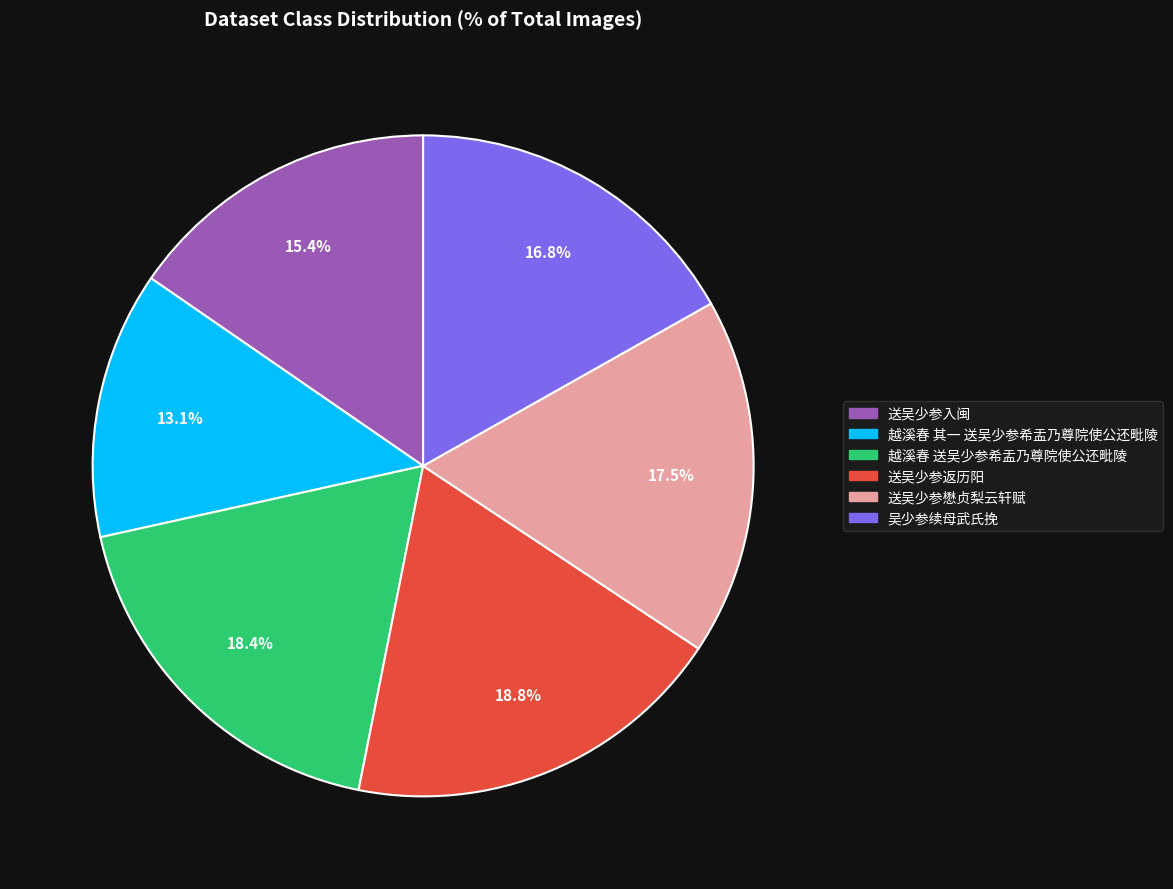

What is the total percentage of 越溪春 送吴少参希盂乃尊院使公还毗陵 and 吴少参续母武氏挽?

35.2%